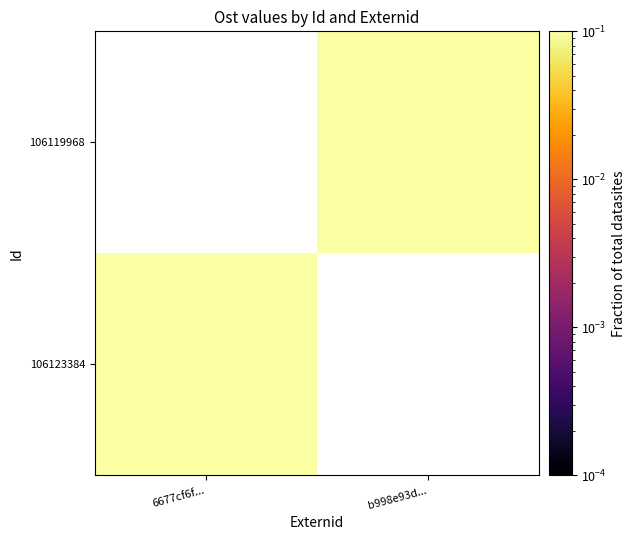

At which category does the chart reach its peak across all series?

b998e93d...